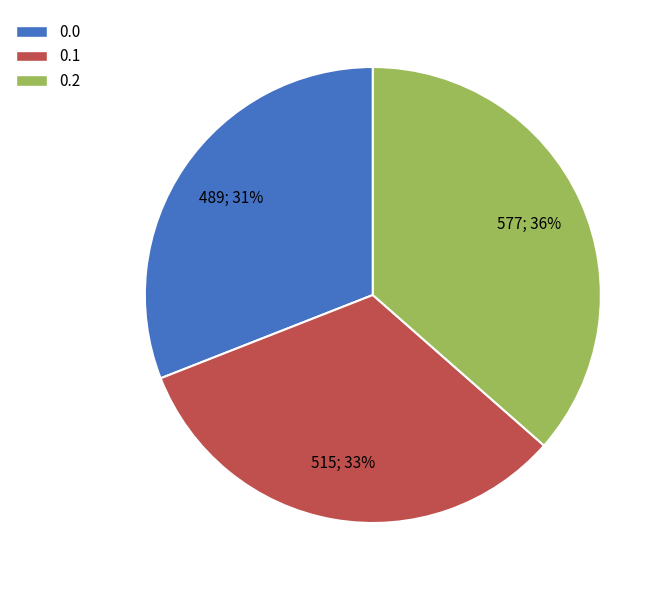

How many slices are in this pie chart?

3